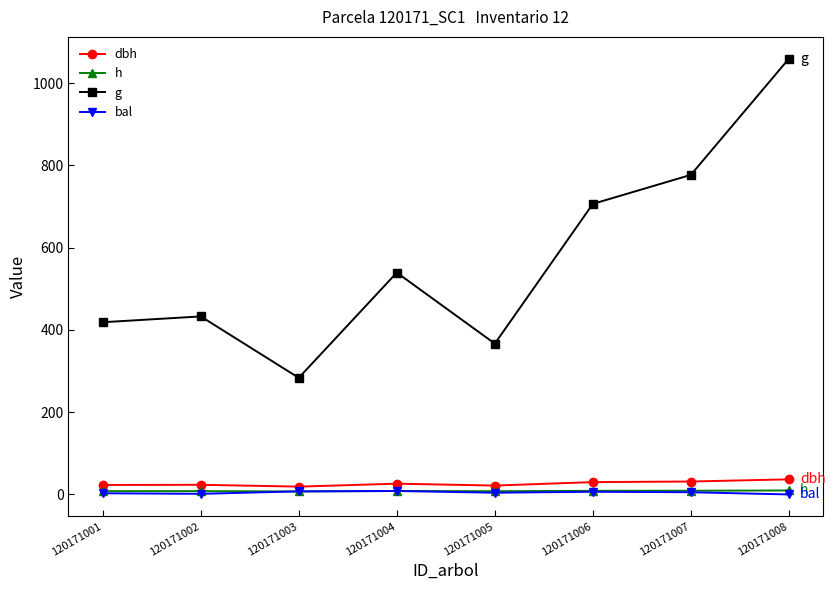

True or false: g and dbh intersect in this chart.

False